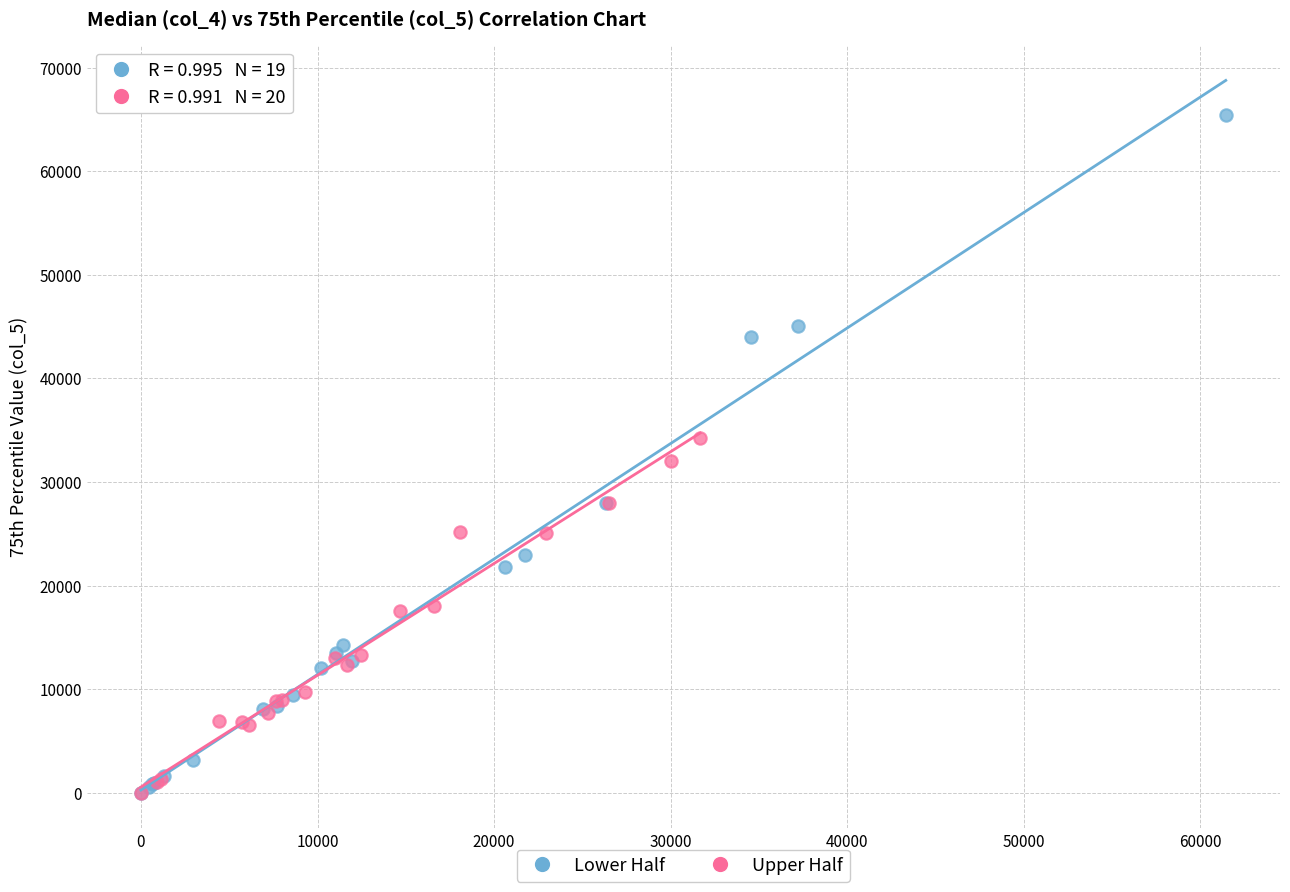

What are all the series names shown in the legend?

Lower Half, Upper Half